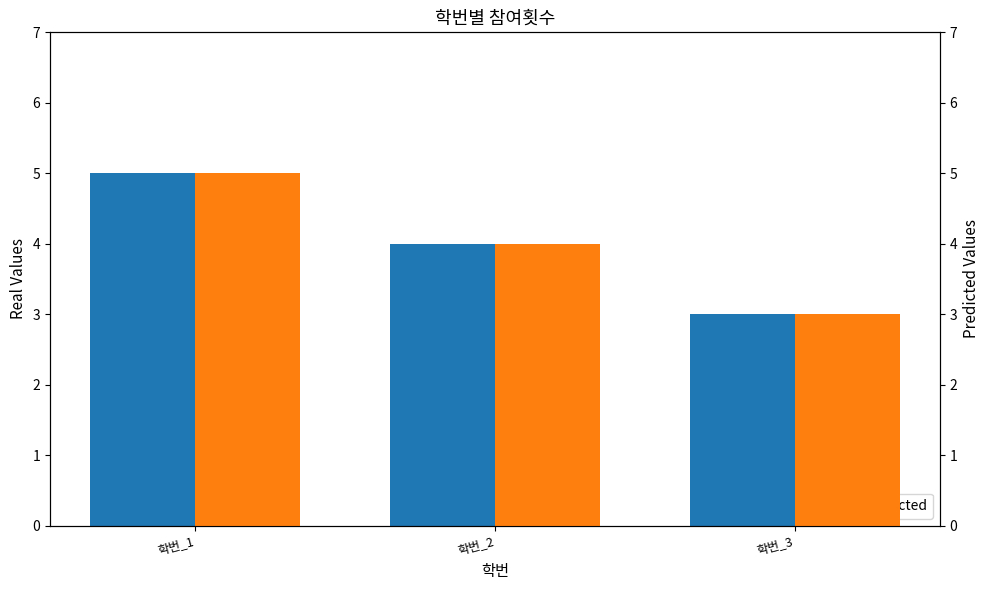

Reading right to left, transcribe all the data shown in this chart.

참여횟수: 3	4	5
참여횟수 (right): 3	4	5